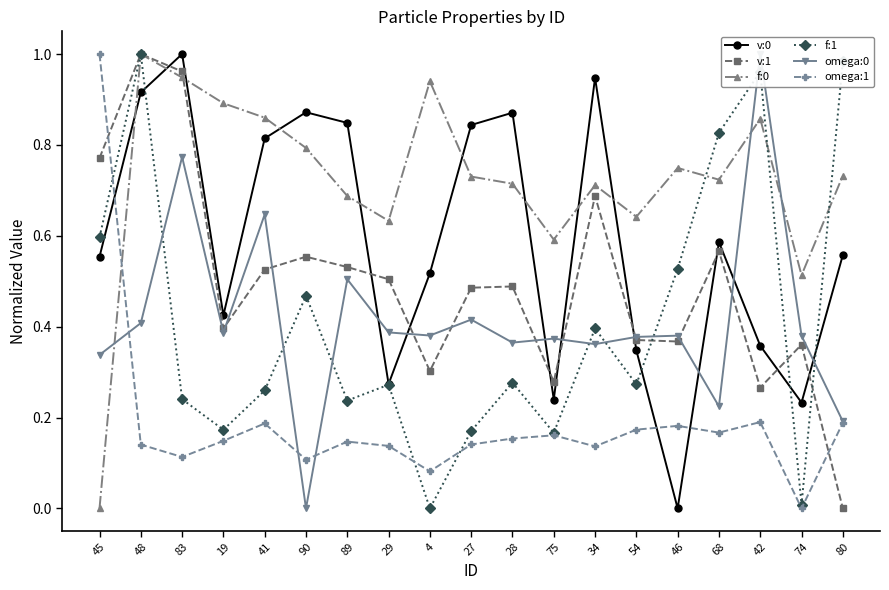

What is the total value across all series at 74?

1.5